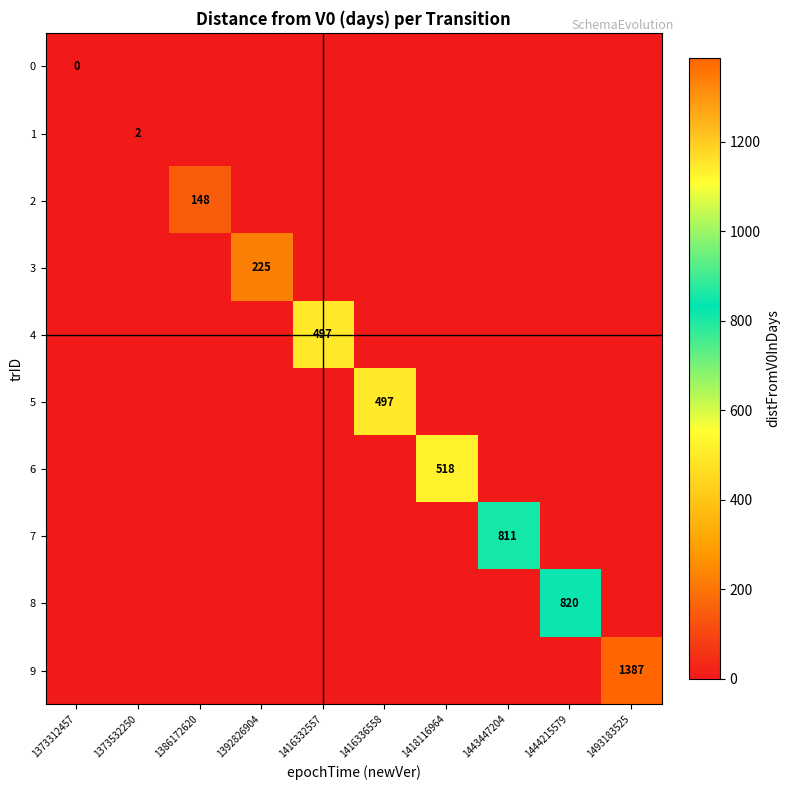

Which series changed the most between 1373532250 and 1443447204?

7